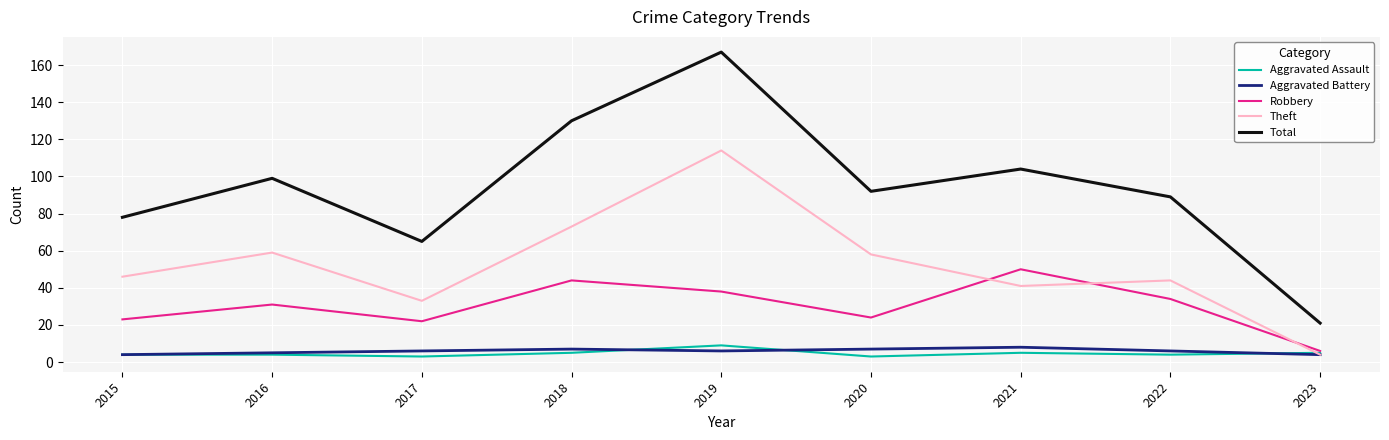

Between which two adjacent categories do Robbery and Theft first intersect?

2020 and 2021